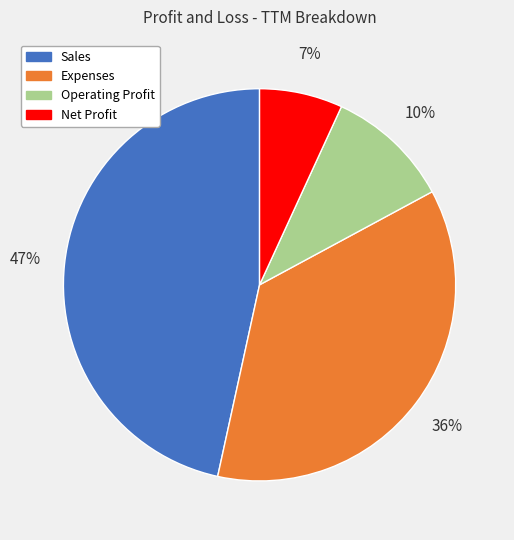

Between Net Profit and Sales, which is larger?

Sales